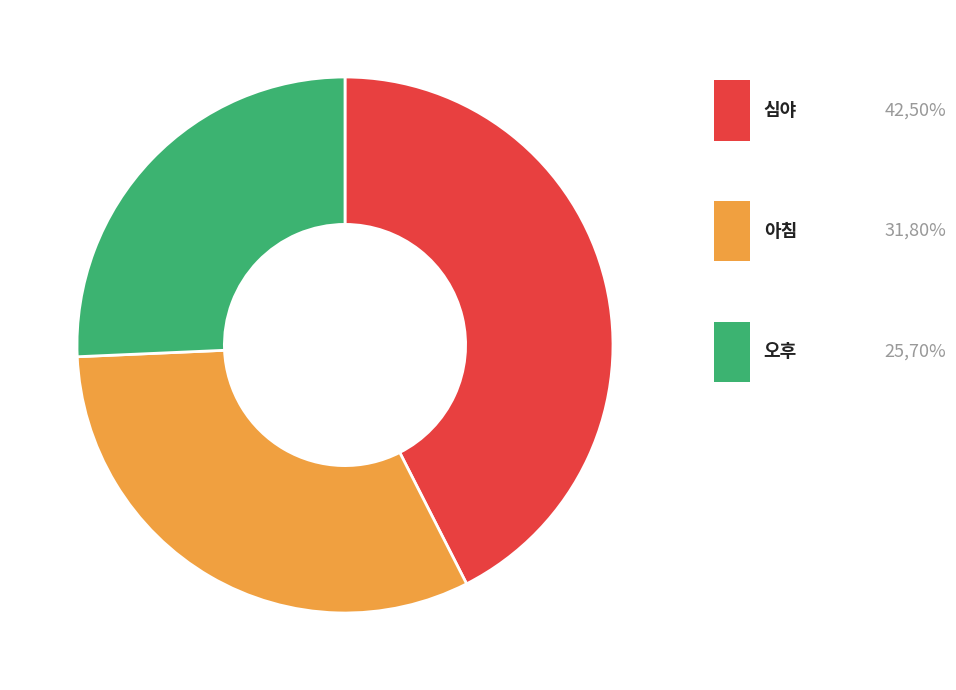

Rank the categories by value from lowest to highest.

오후, 아침, 심야